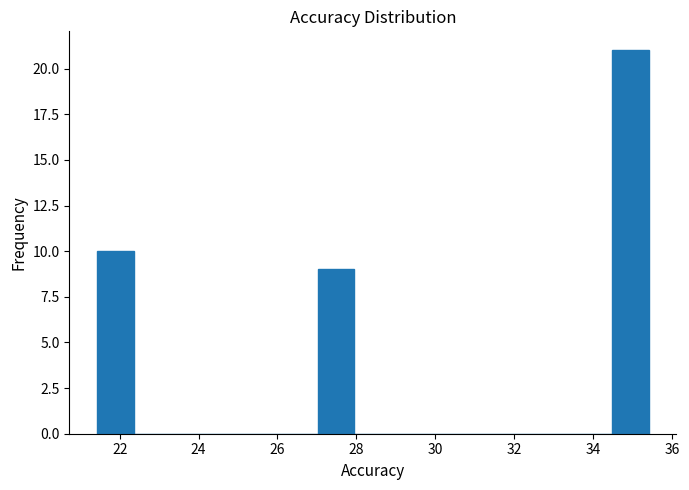

Reading left to right, list every bar in this chart as the range it spans on the x-axis followed by its height. Neither the bar edges nor the heights are printed on the chart, so give them approximately, as read against the axes.

21.4 to 22.4: 10
22.4 to 23.2: 0
23.2 to 24.2: 0
24.2 to 25.2: 0
25.2 to 26.0: 0
26.0 to 27.0: 0
27.0 to 28.0: 9
28.0 to 28.8: 0
28.8 to 29.8: 0
29.8 to 30.8: 0
30.8 to 31.6: 0
31.6 to 32.6: 0
32.6 to 33.6: 0
33.6 to 34.4: 0
34.4 to 35.4: 21